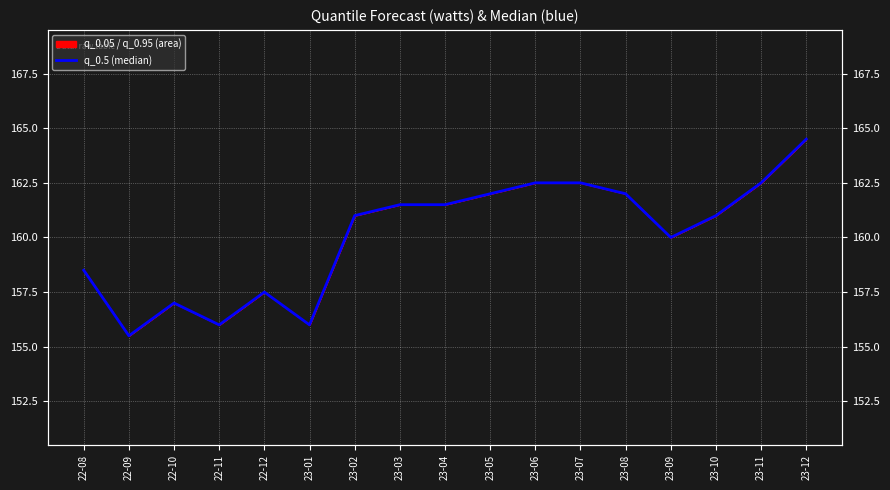

Between 23-06 and 22-09, which is larger?

23-06